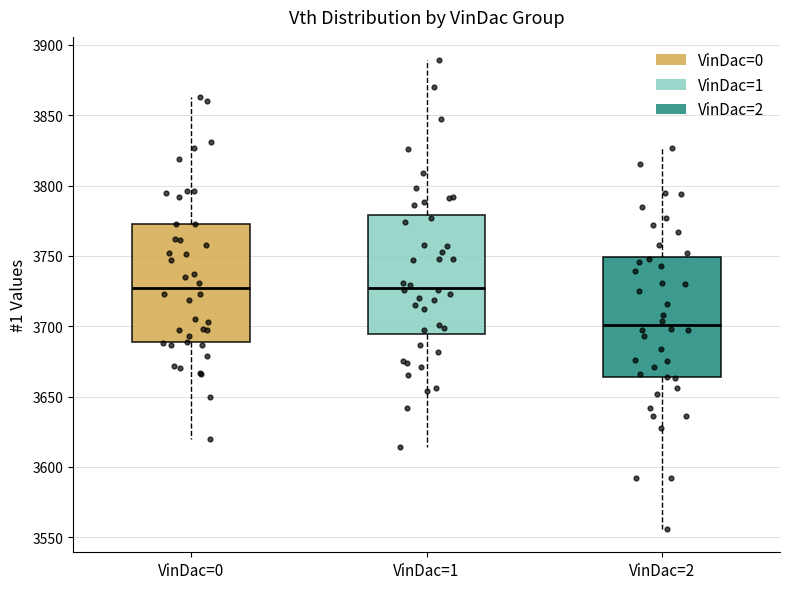

Reading left to right, transcribe this box plot: for each box, give where its median line is, the range the box spans, and where its two whiskers end, as read against the y-axis. The values are not printed on the chart, so give them approximately, as read against the axis.

VinDac=0: median 3725, box 3690 to 3775, whiskers 3620 to 3865
VinDac=1: median 3730, box 3695 to 3780, whiskers 3615 to 3890
VinDac=2: median 3700, box 3665 to 3750, whiskers 3555 to 3825